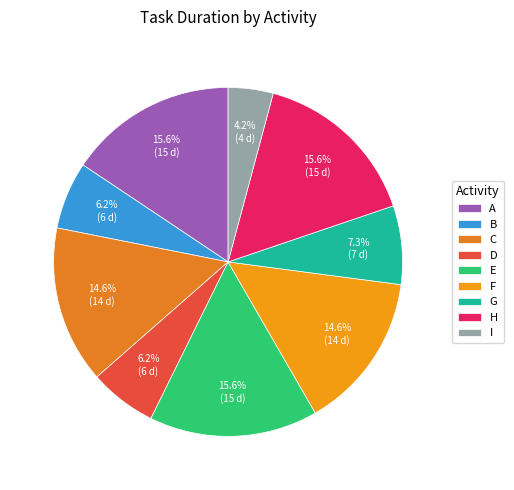

How many slices are in this pie chart?

9